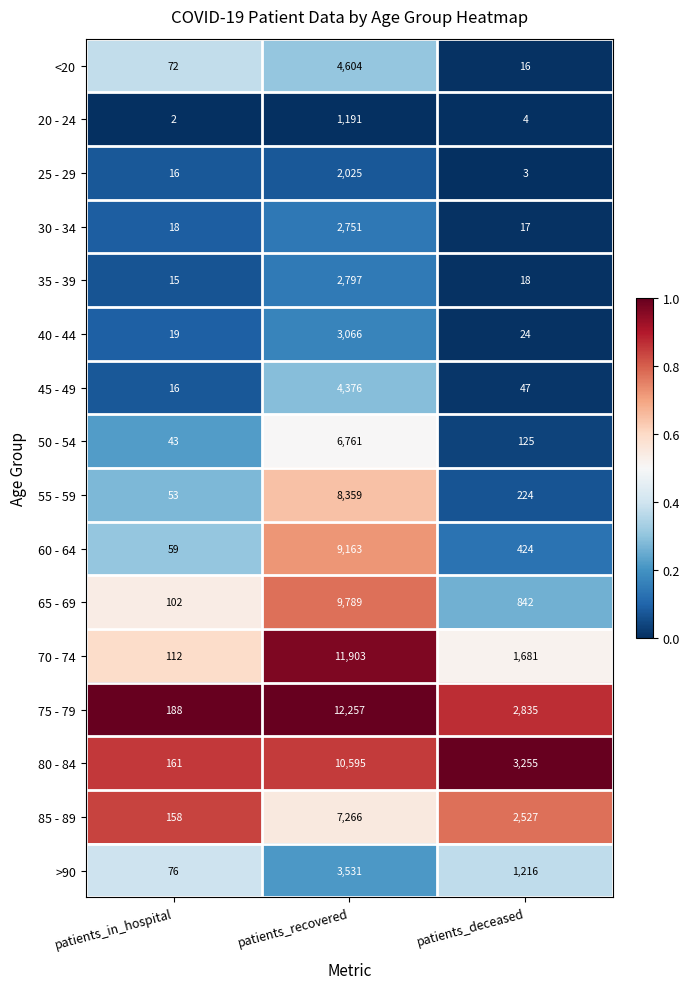

At which category is the sum across all series the highest?

patients_recovered